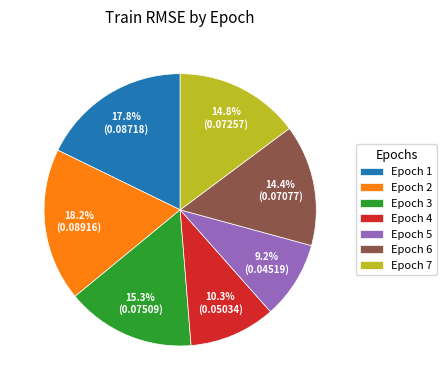

Which slice is the smallest?

Epoch 5